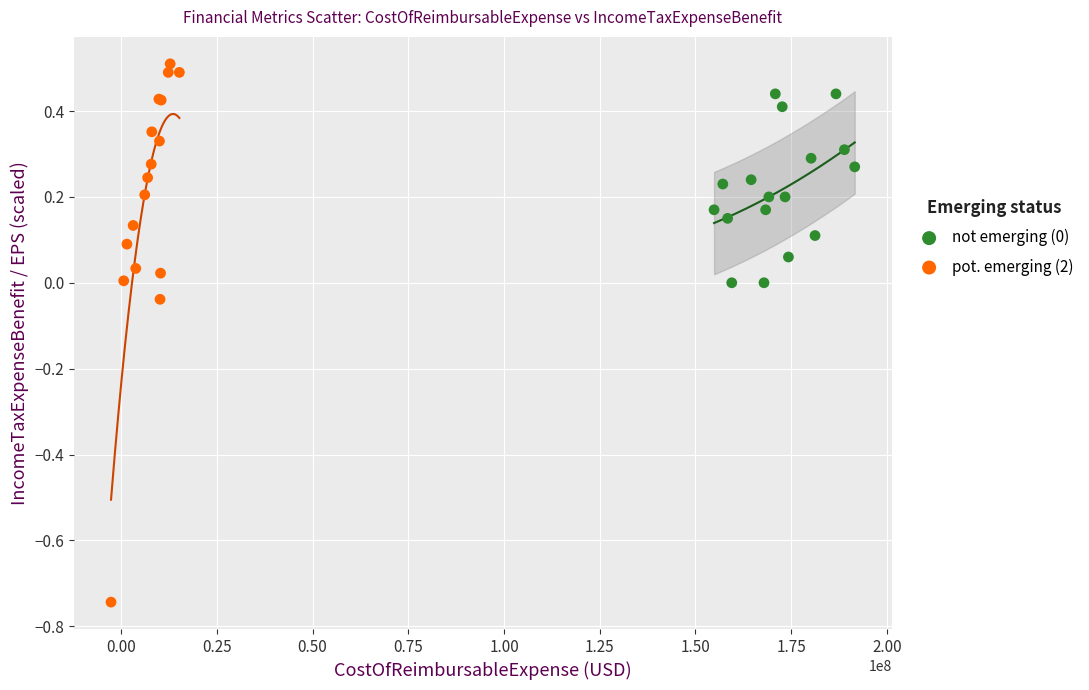

Which series reaches the maximum Y coordinate?

pot. emerging (2)